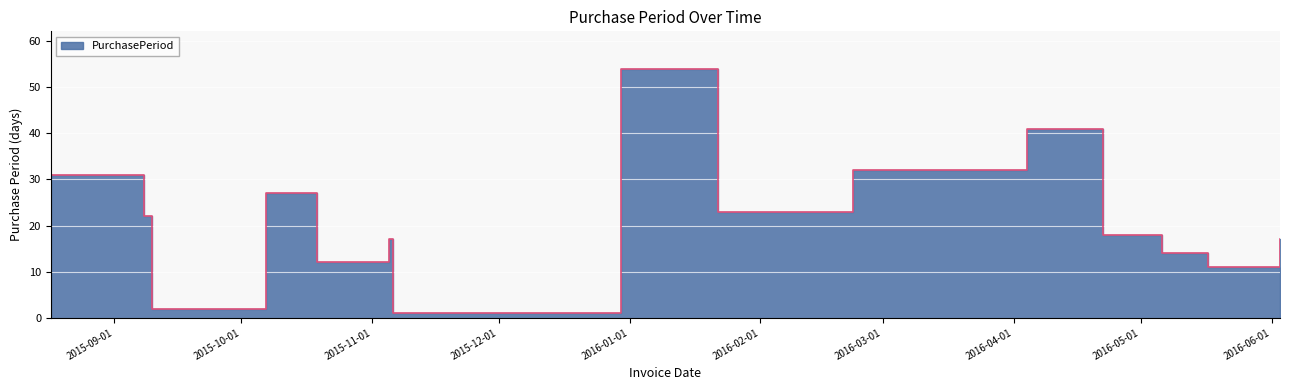

List the labels in order of value, largest first.

2015-12-30, 2016-04-04, 2016-02-23, 2015-08-17, 2015-10-07, 2016-01-22, 2015-09-08, 2016-04-22, 2015-11-05, 2016-06-03, 2016-05-06, 2015-10-19, 2016-05-17, 2015-09-10, 2015-11-06